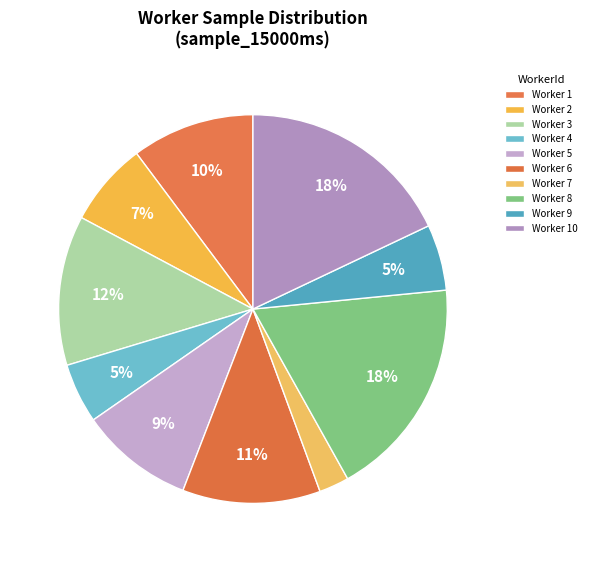

How many segments does this pie chart have?

10